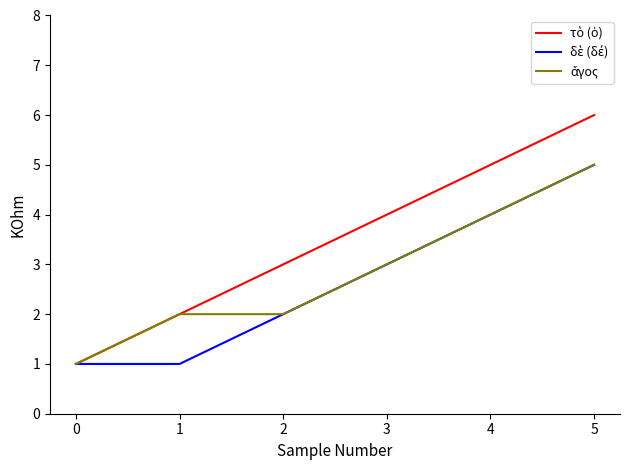

Which label corresponds to the largest value in the chart?

5